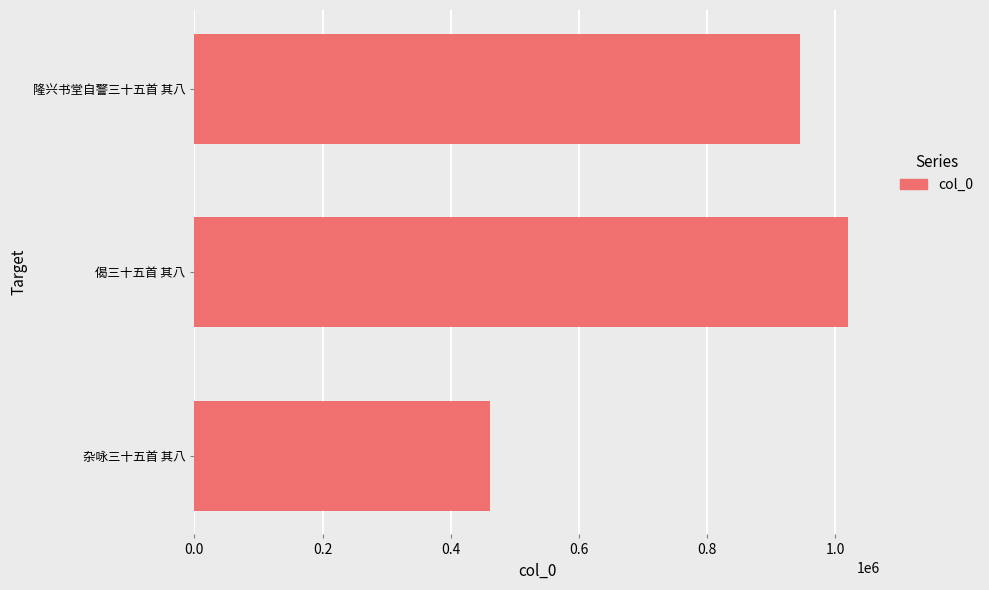

What is the sum of all values?

2425173